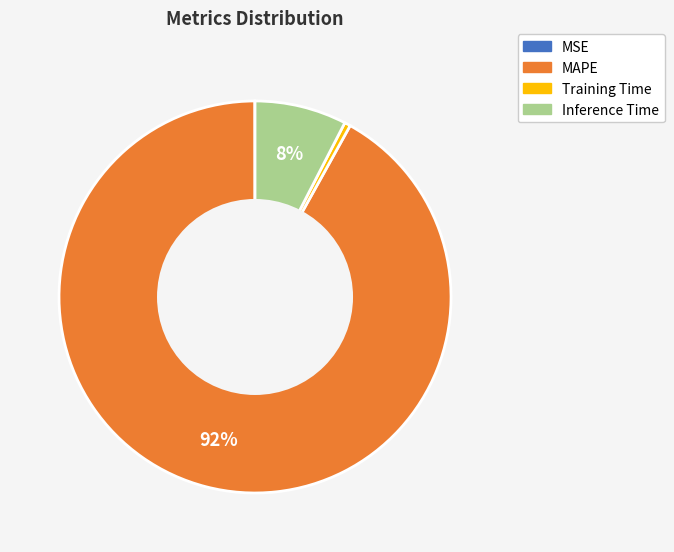

Between Training Time and Inference Time, which is larger?

Inference Time